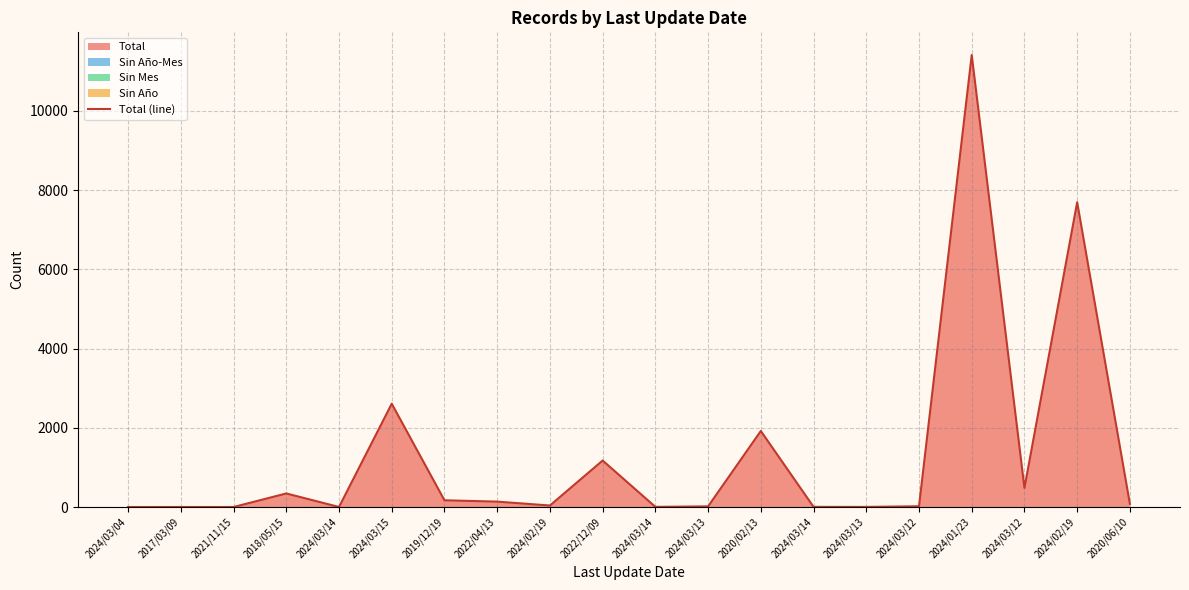

Which has a higher value, 2024/03/13 or 2024/03/14?

2024/03/13